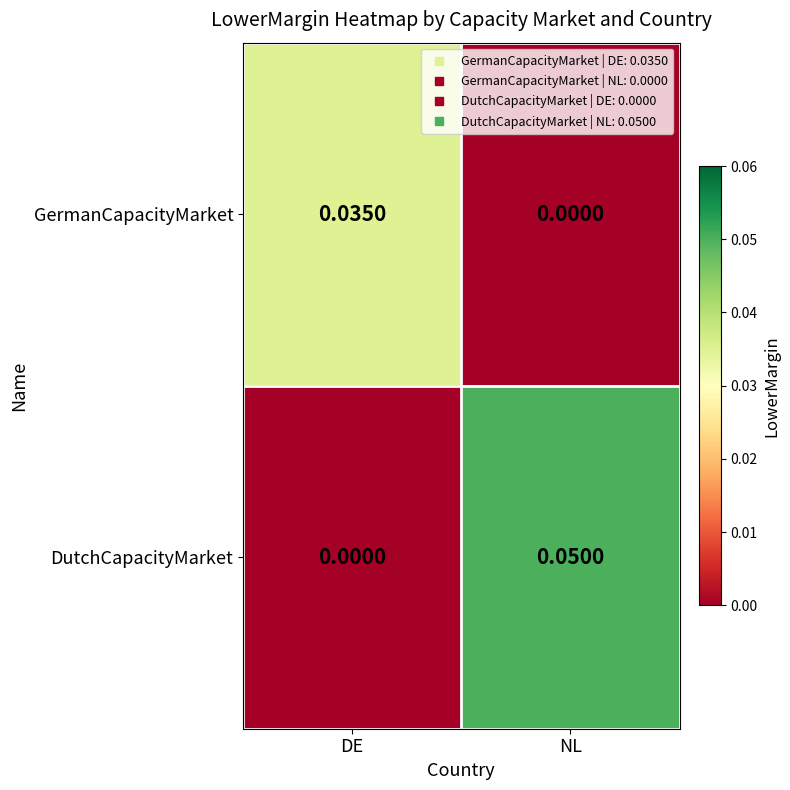

Rank the series by their average value, from lowest to highest.

GermanCapacityMarket, DutchCapacityMarket